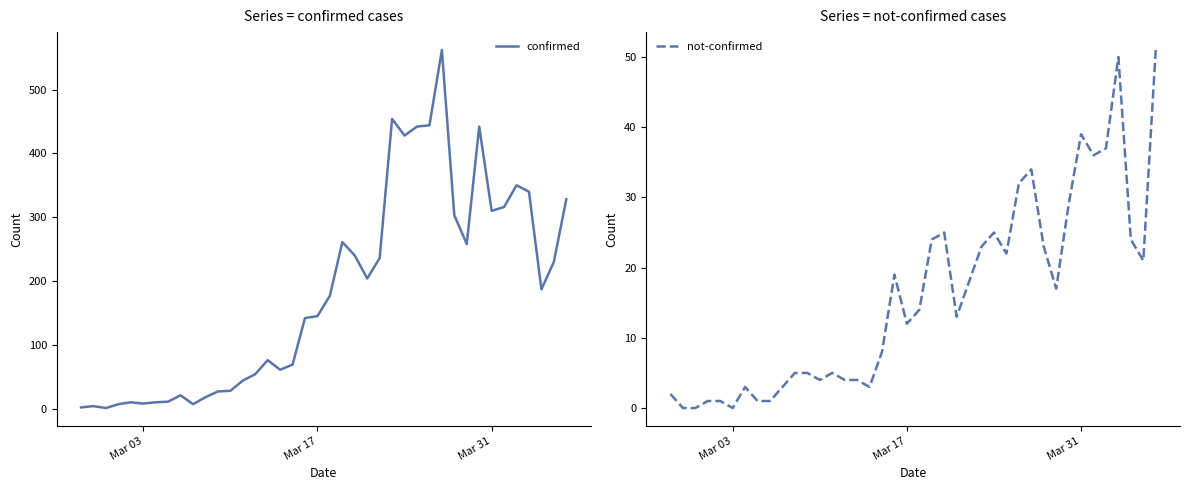

What is the highest value of the confirmed series?

562